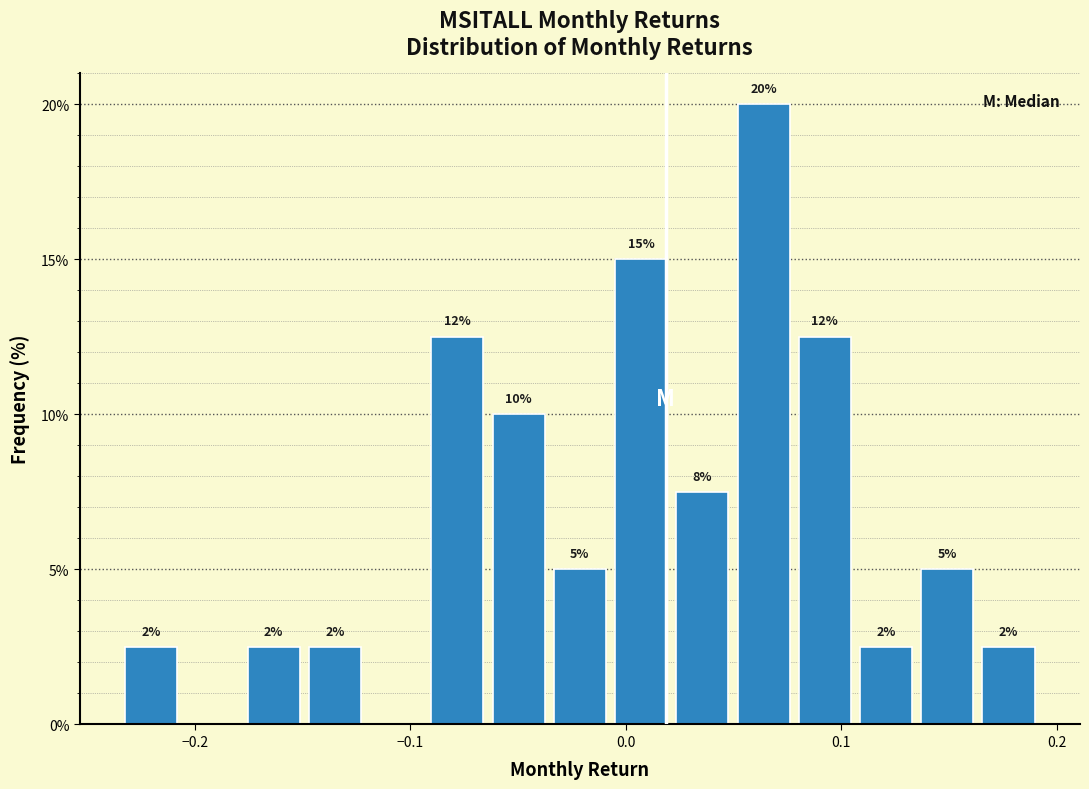

Around what value on the x-axis is the tallest bar? Give the approximate position of its centre, as read against the axis.

0.06